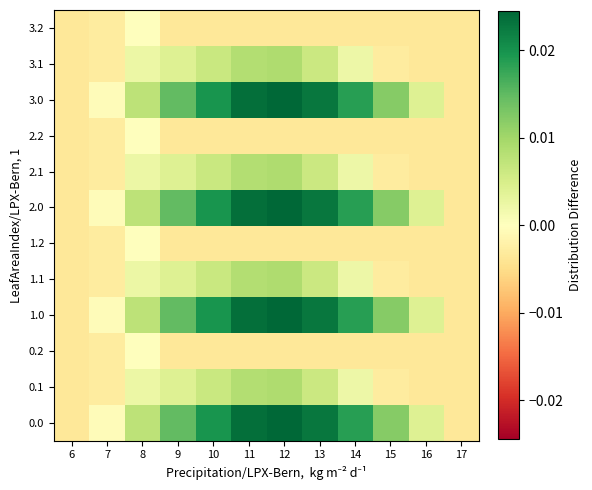

Which has a higher value, 6 or 14?

14